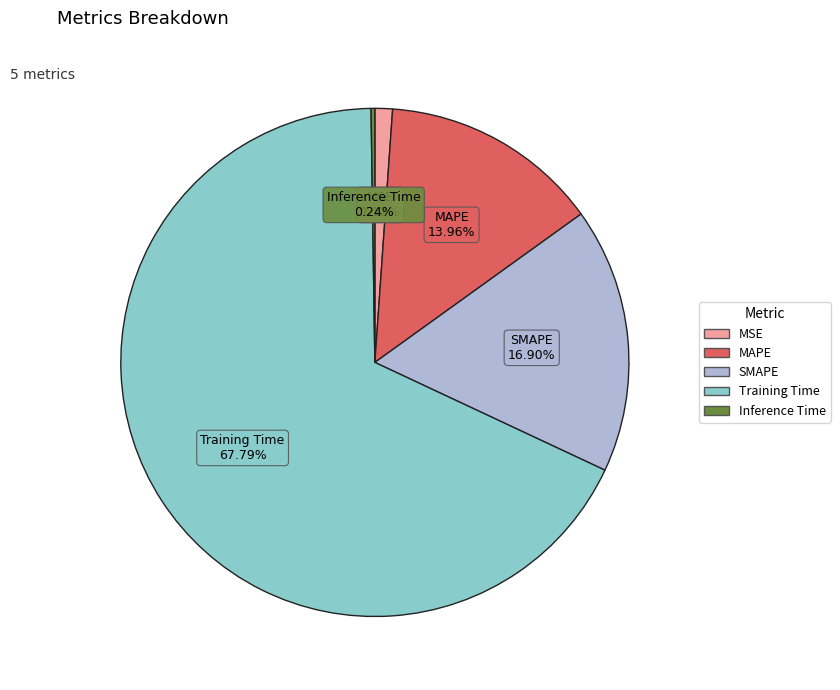

Which slice represents more than half of the pie?

Training Time